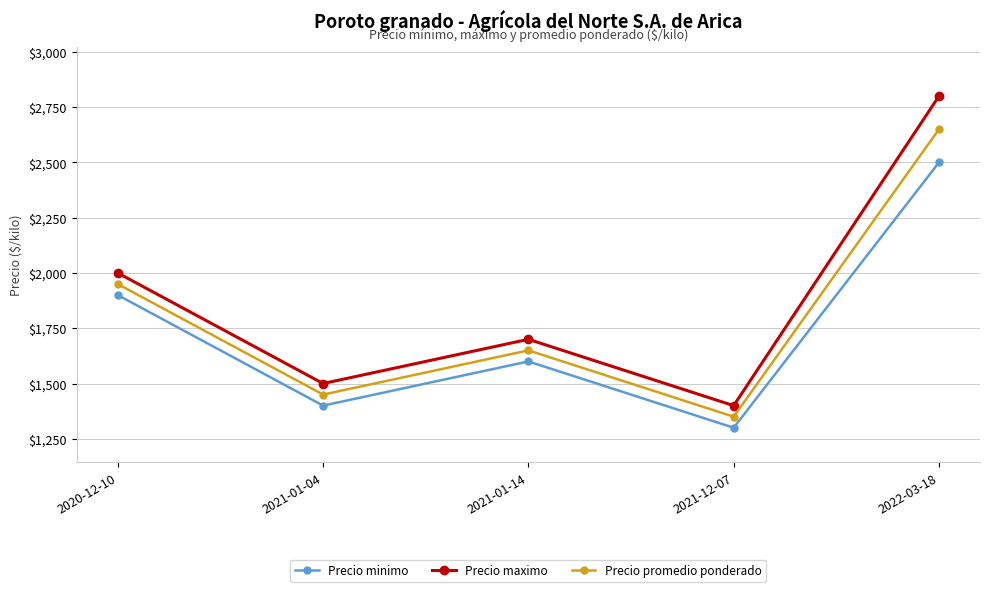

List the labels in order of Precio maximo value, smallest first.

2021-12-07, 2021-01-04, 2021-01-14, 2020-12-10, 2022-03-18